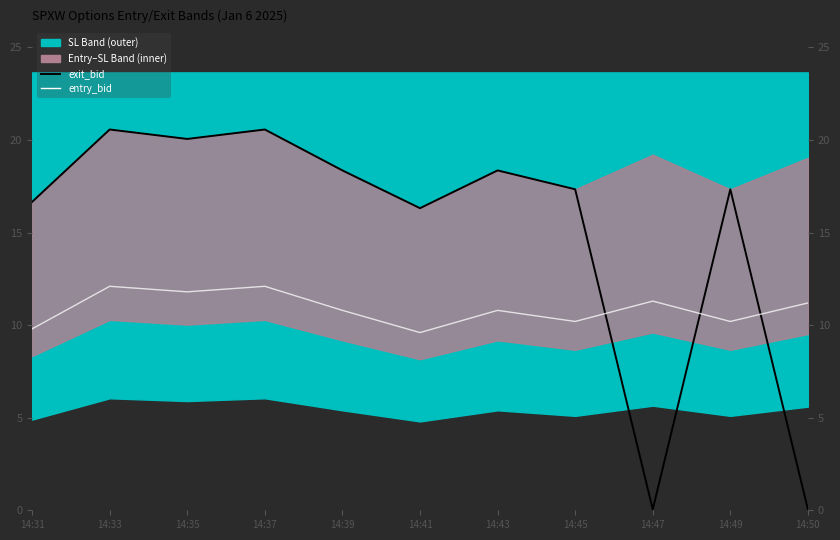

Reading right to left, extract all data points from this chart.

exit_bid: 14:50=0.1	14:49=17.3	14:47=0.1	14:45=17.3	14:43=18.4	14:41=16.3	14:39=18.4	14:37=20.6	14:35=20.1	14:33=20.6	14:31=16.7
entry_bid: 14:50=11.2	14:49=10.2	14:47=11.3	14:45=10.2	14:43=10.8	14:41=9.6	14:39=10.8	14:37=12.1	14:35=11.8	14:33=12.1	14:31=9.8